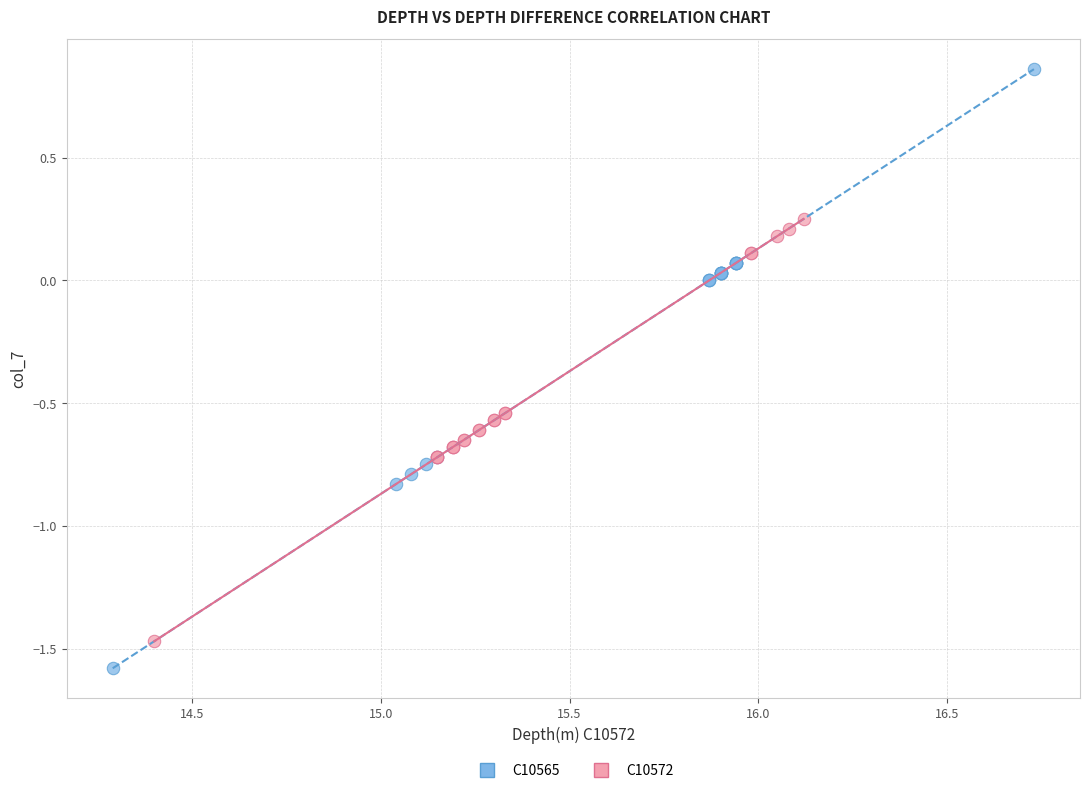

Which series has the largest Y range (max minus min)?

C10565